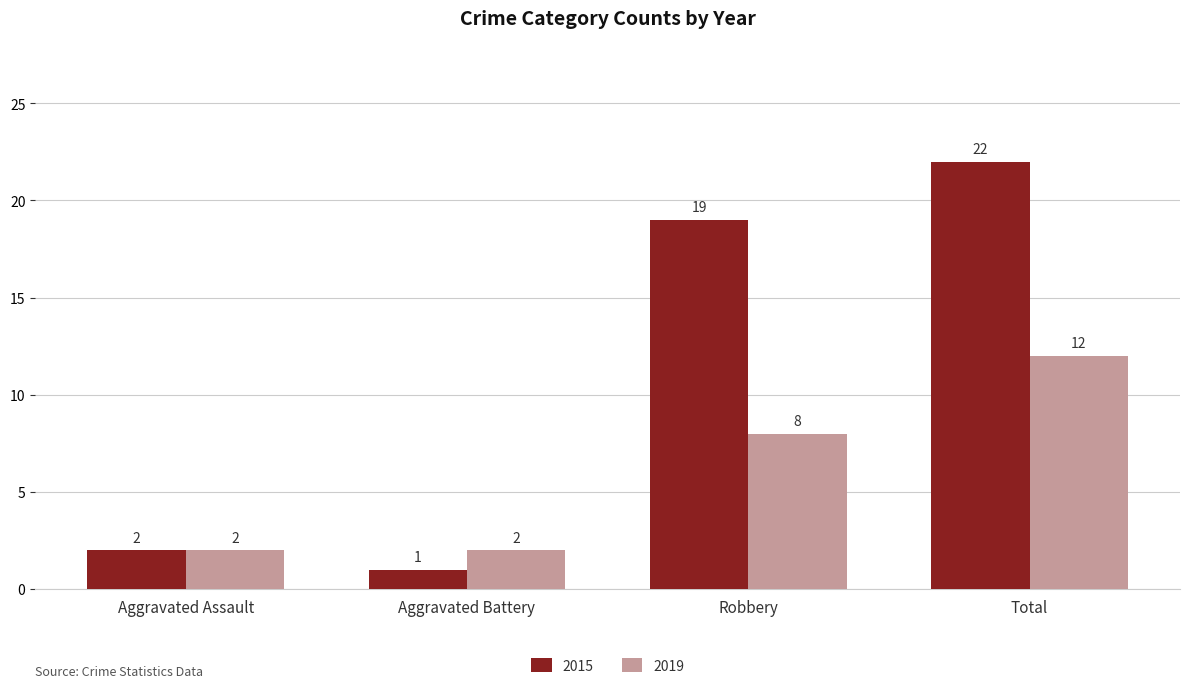

Rank the series at Total from highest to lowest value.

2015, 2019